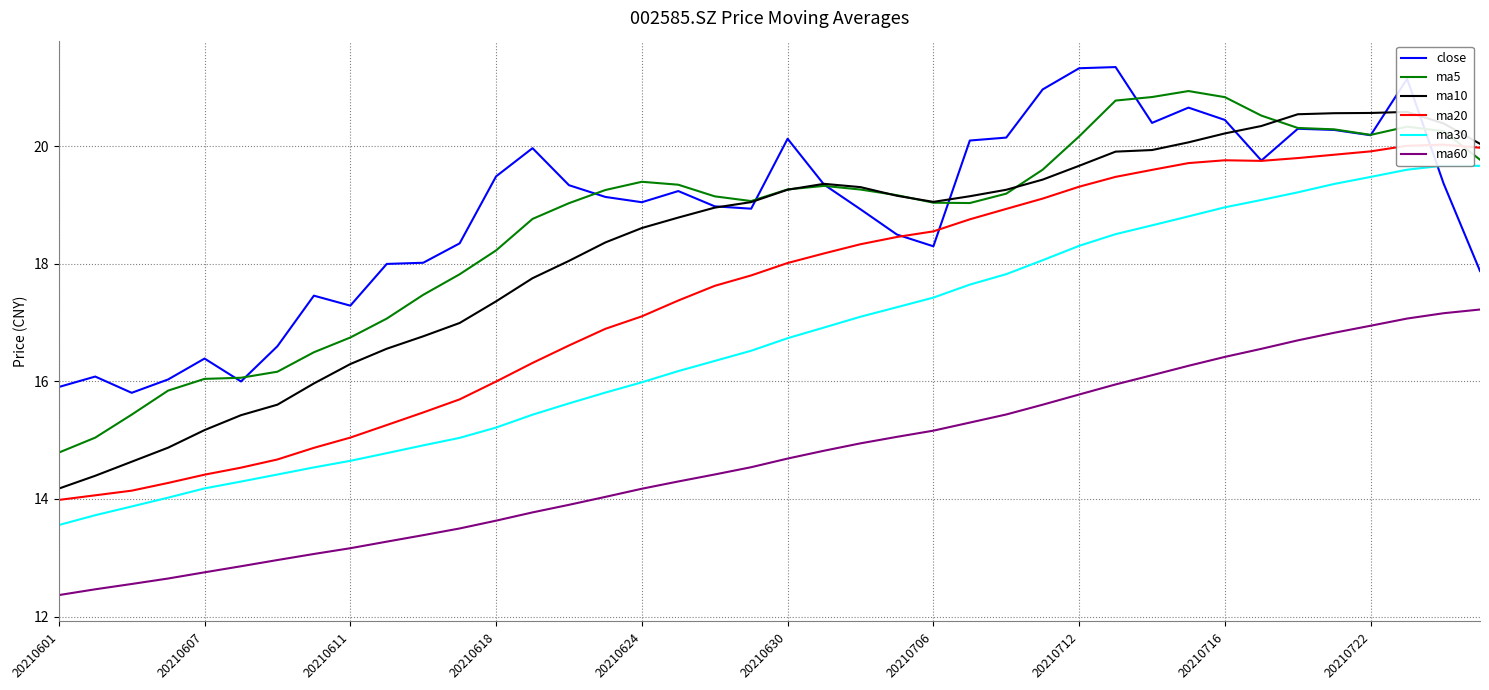

What are all the series names shown in the legend?

close, ma5, ma10, ma20, ma30, ma60